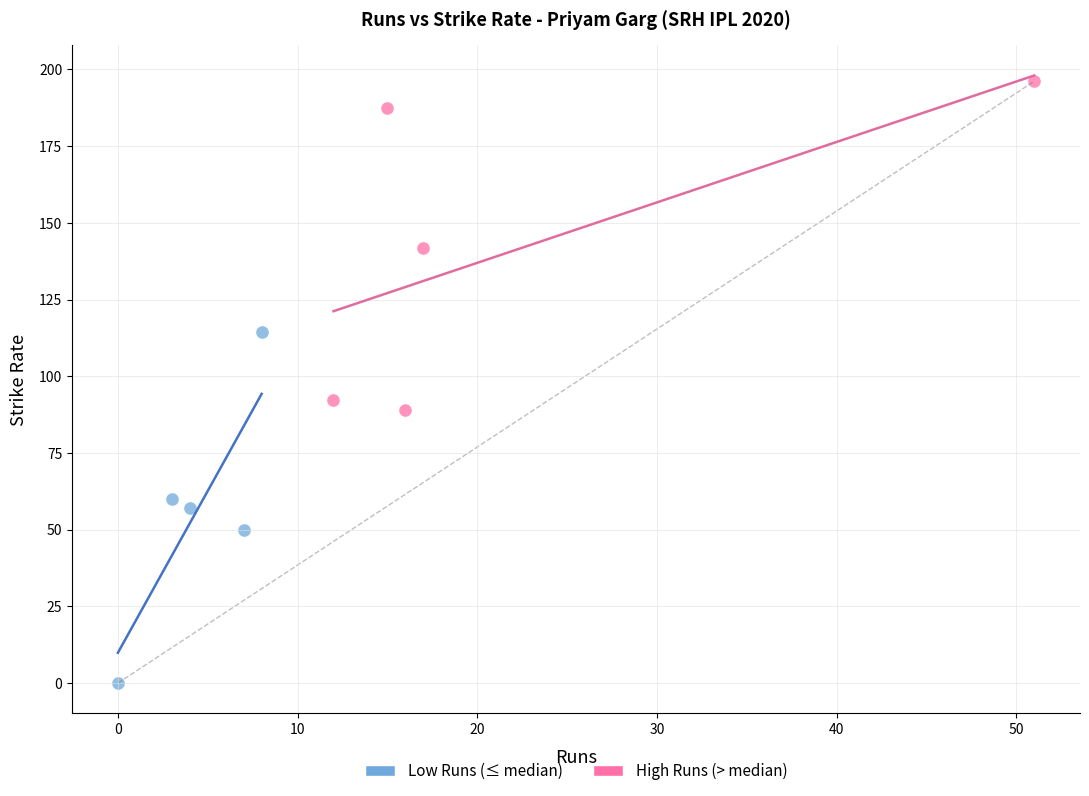

Which series reaches the minimum Y coordinate?

Low Runs (≤ median)